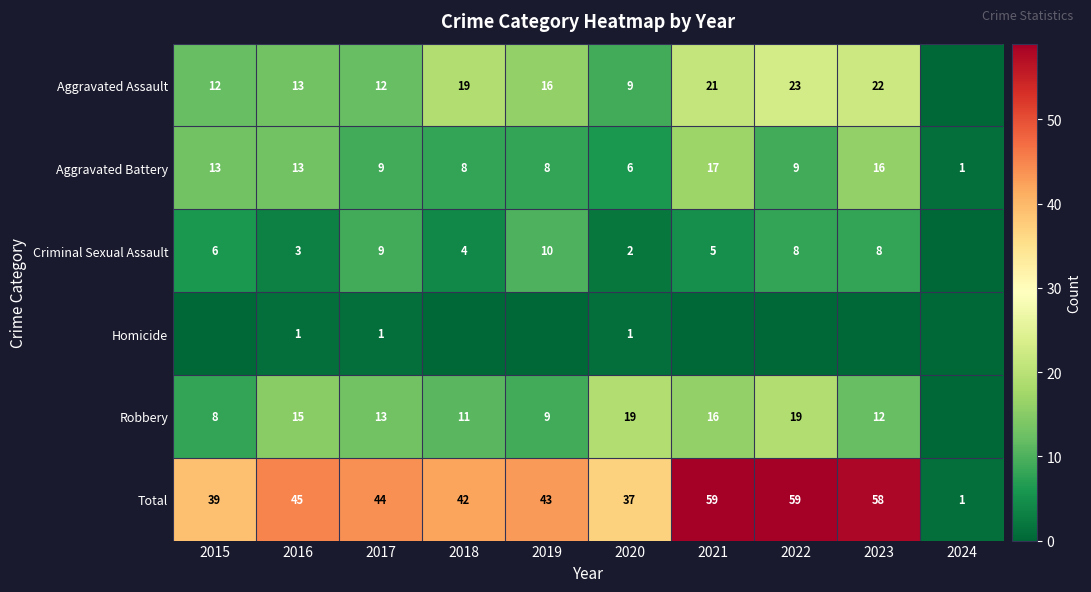

What is the average value of the Aggravated Battery series?

10